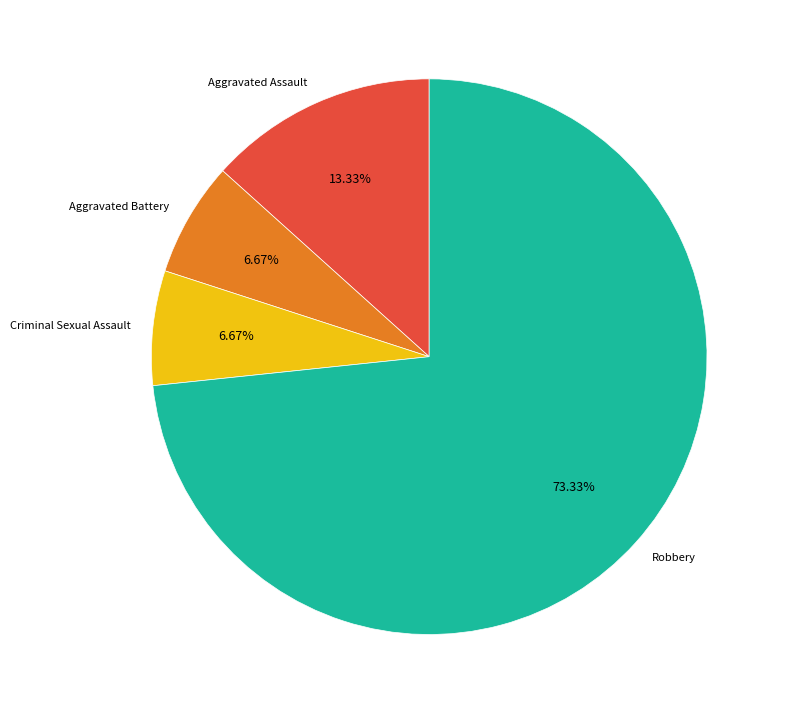

Does any single category account for the majority?

Yes